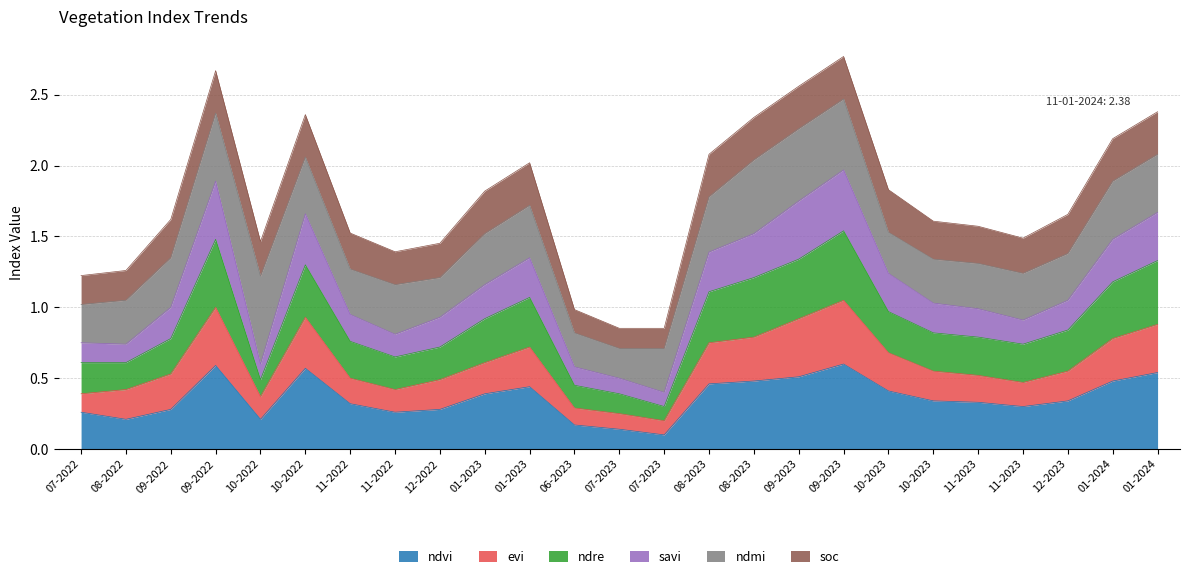

Where is the first local maximum for ndre?

09-2022